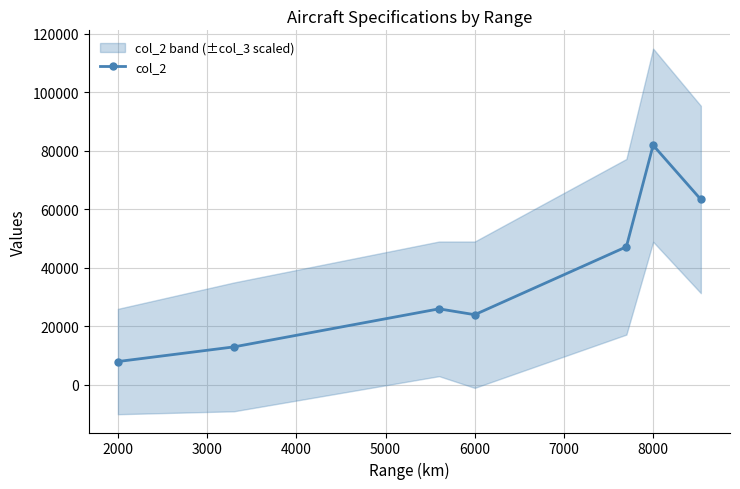

Count the number of data series in this chart.

1